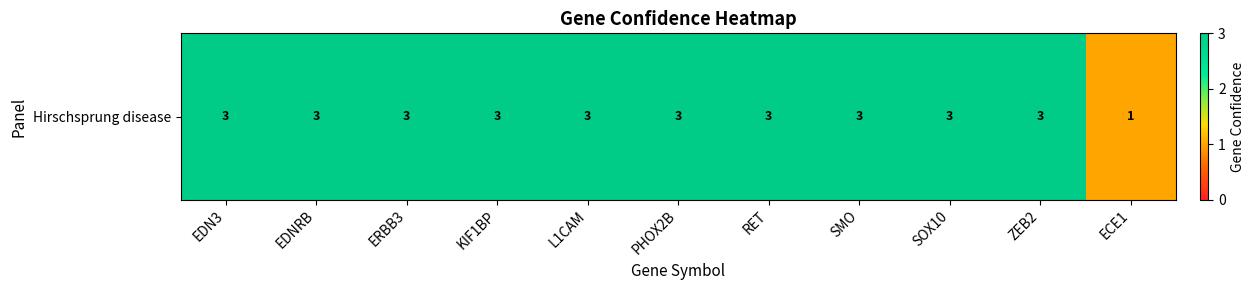

True or false: the data shows 3 at ZEB2.

True